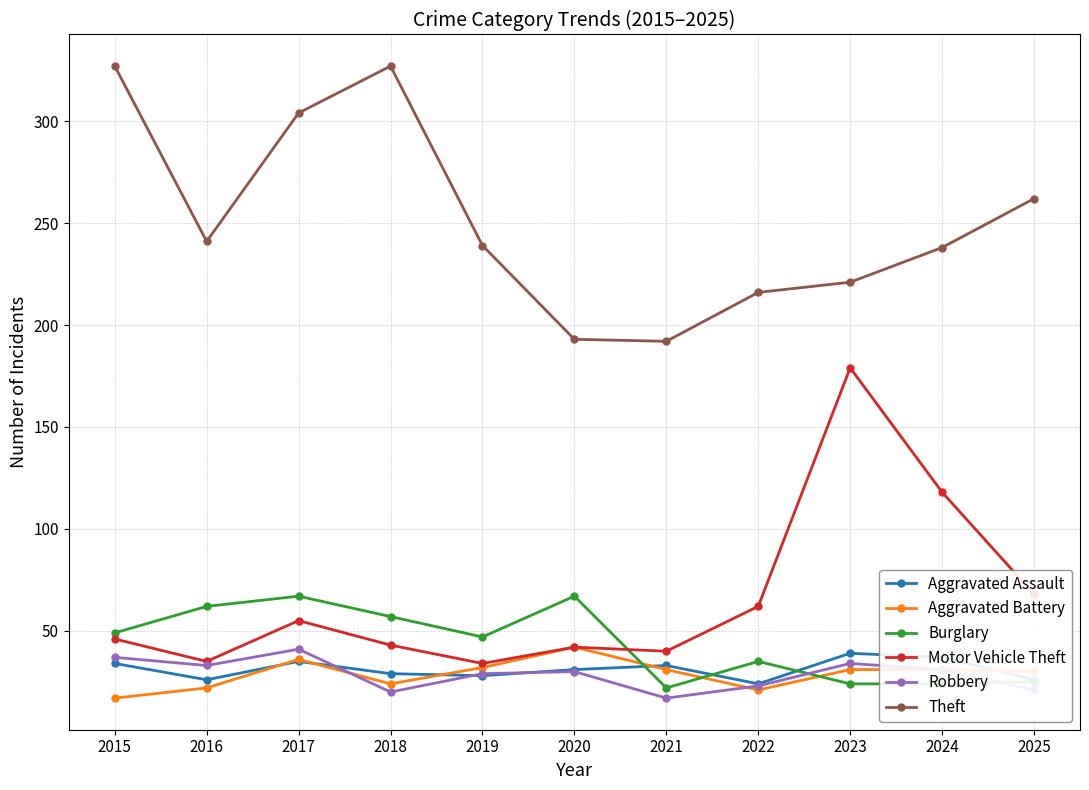

True or false: Aggravated Battery and Aggravated Assault intersect in this chart.

True